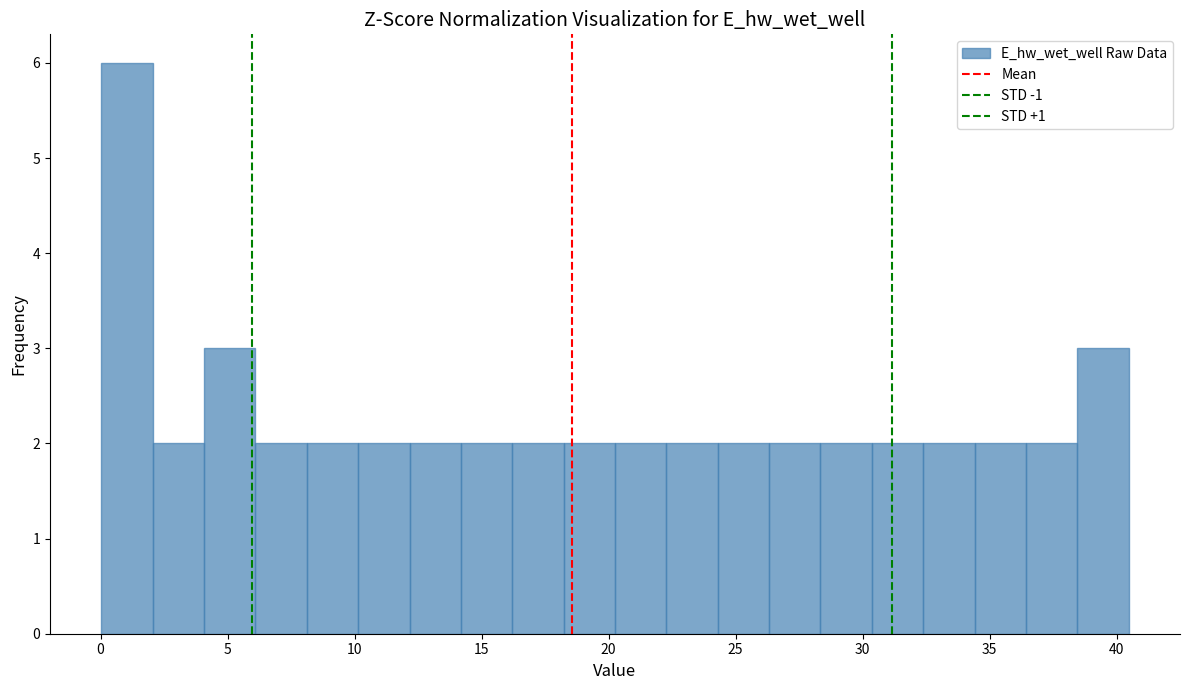

What is the height of the bar covering 10.0 to 12.0 on the x-axis? Neither the bar edges nor the heights are printed on the chart, so give them approximately, as read against the axes.

2